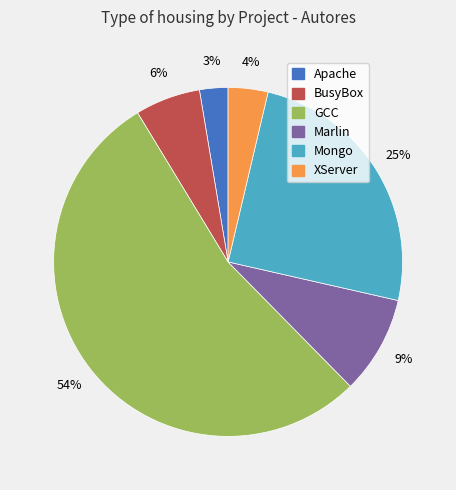

Rank the categories by value from highest to lowest.

GCC, Mongo, Marlin, BusyBox, XServer, Apache